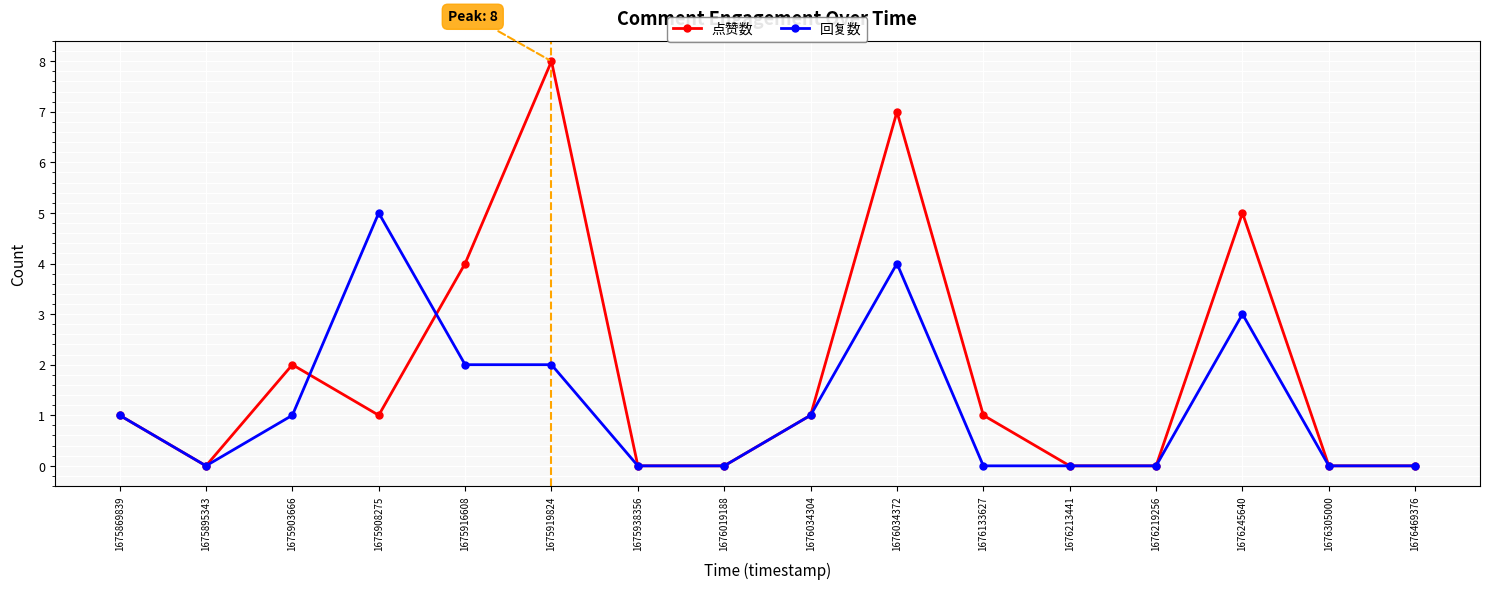

What is the sum of the 回复数 values at 1675869839 and 1675895343?

1